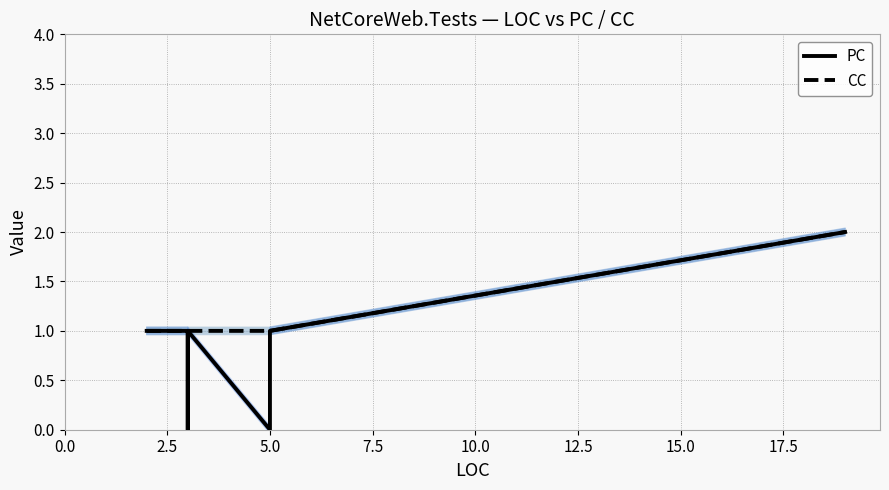

What is the sum of the CC values at 2.5 and 15.0?

2